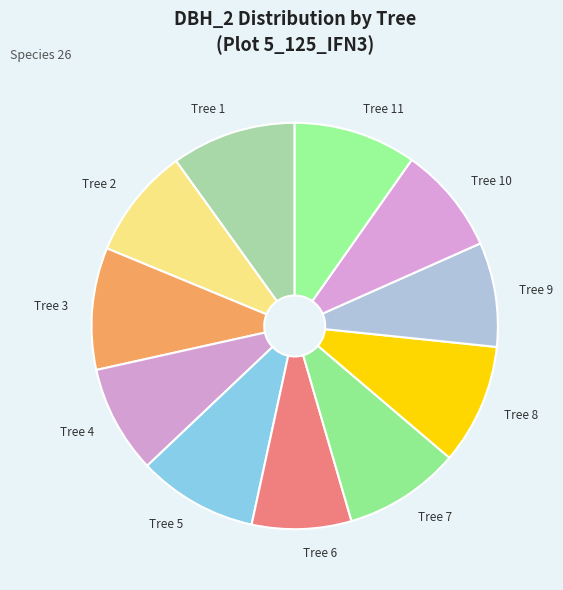

Does any single category account for the majority?

No